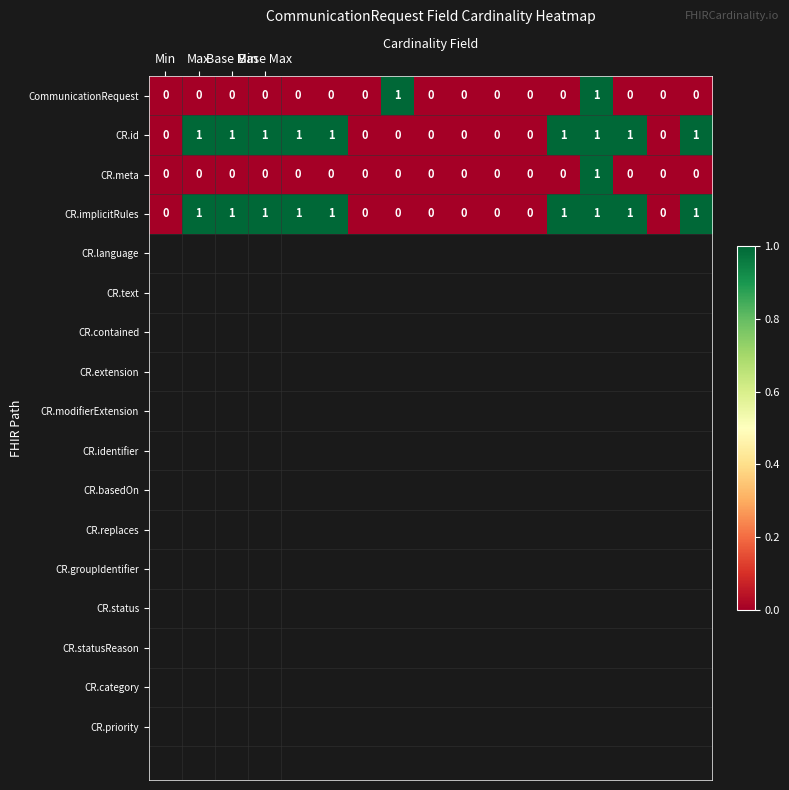

What is the sum of all CR.id values?

9